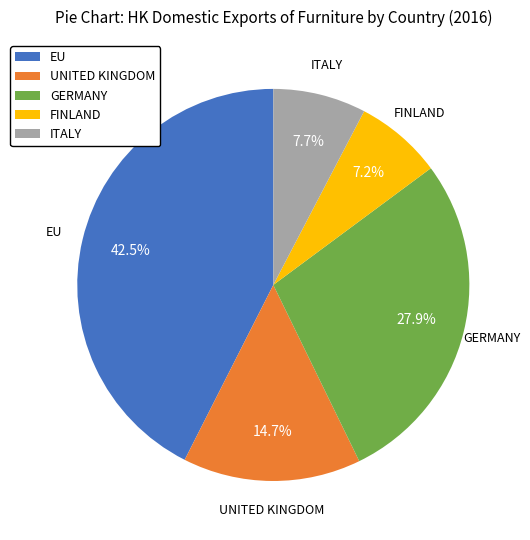

Is UNITED KINGDOM the majority of the pie?

No